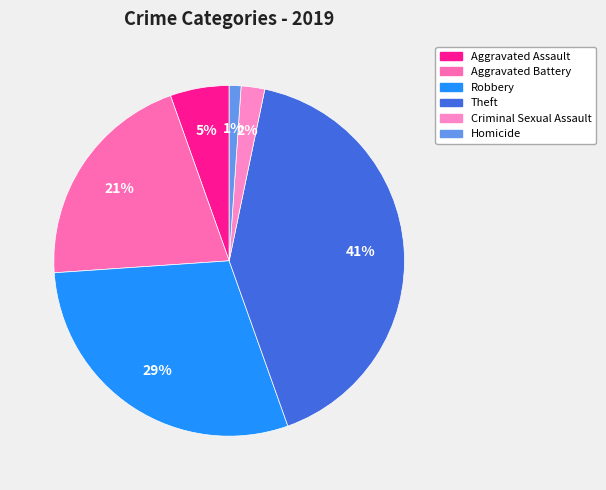

Between Homicide and Criminal Sexual Assault, which is larger?

Criminal Sexual Assault